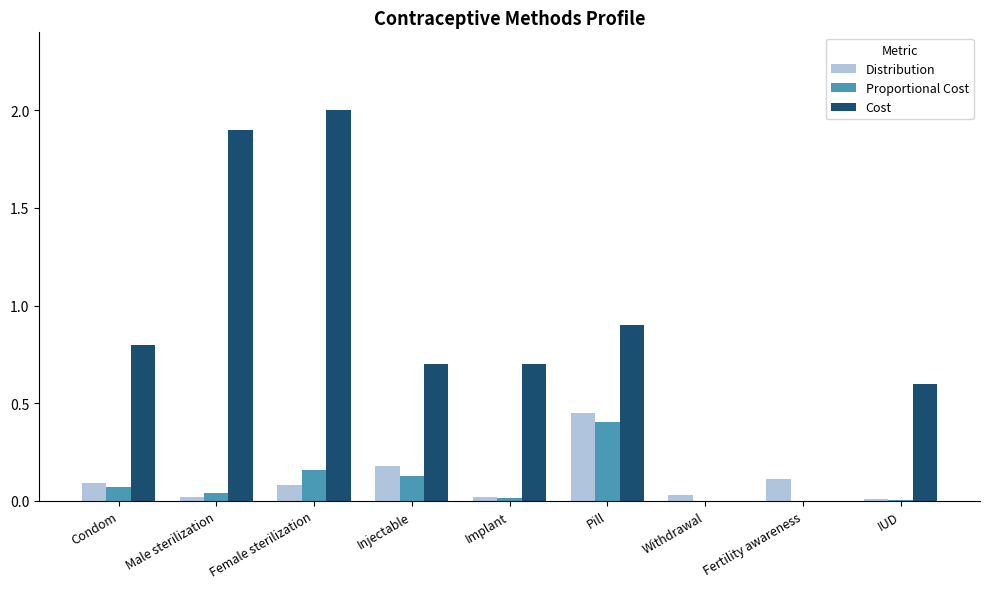

The Proportional Cost series shows 0.1 at Injectable. True or false?

True